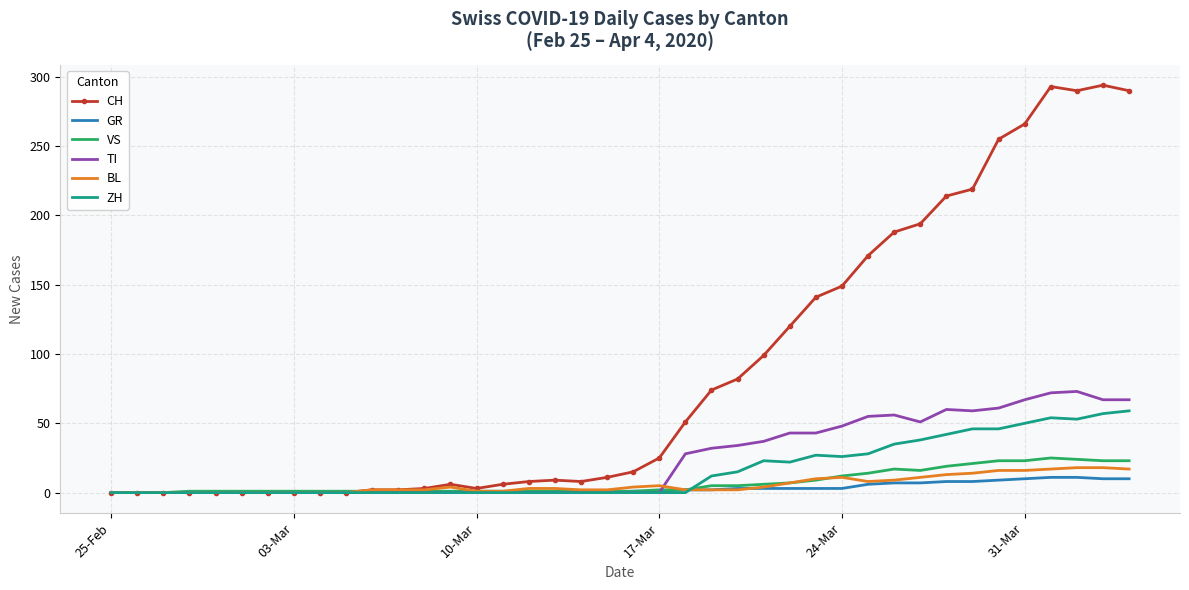

The value of GR at 10-Mar is 0. True or false?

True